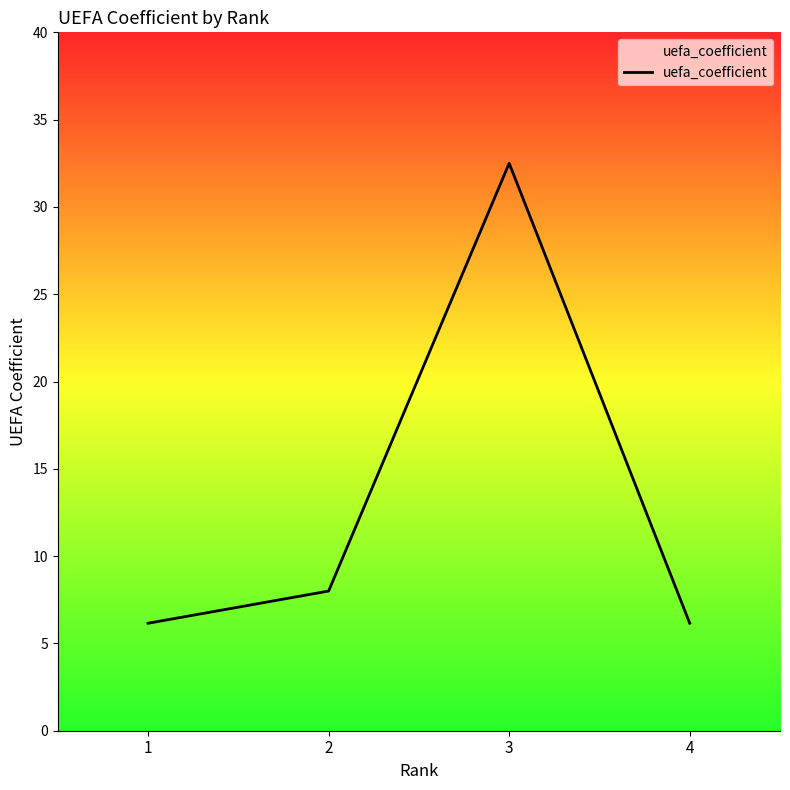

Does the chart display data point markers on the line(s)?

No